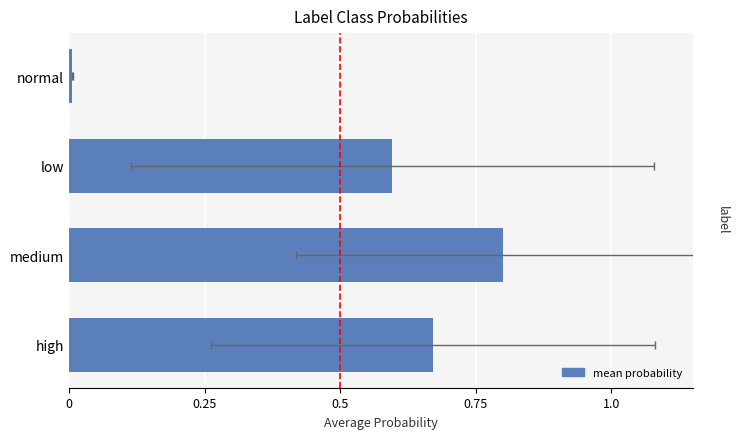

What is the value of the 4th bar from the left?

0.7